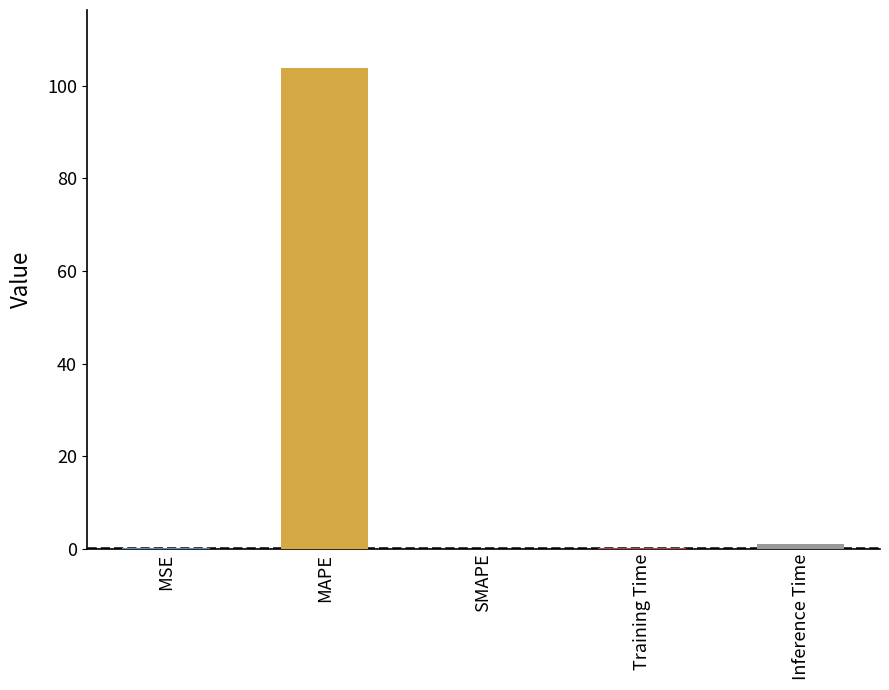

Which has a higher value, MAPE or SMAPE?

MAPE